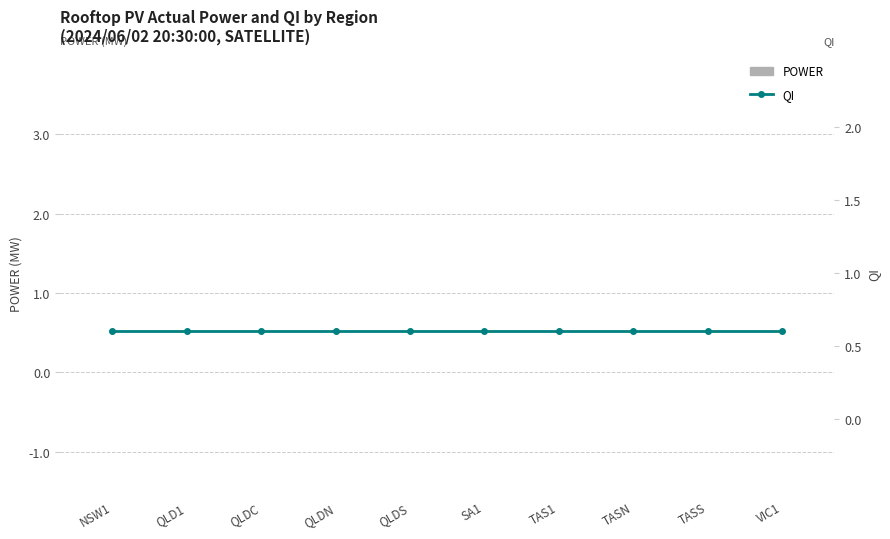

Which series has the largest total across all categories?

QI